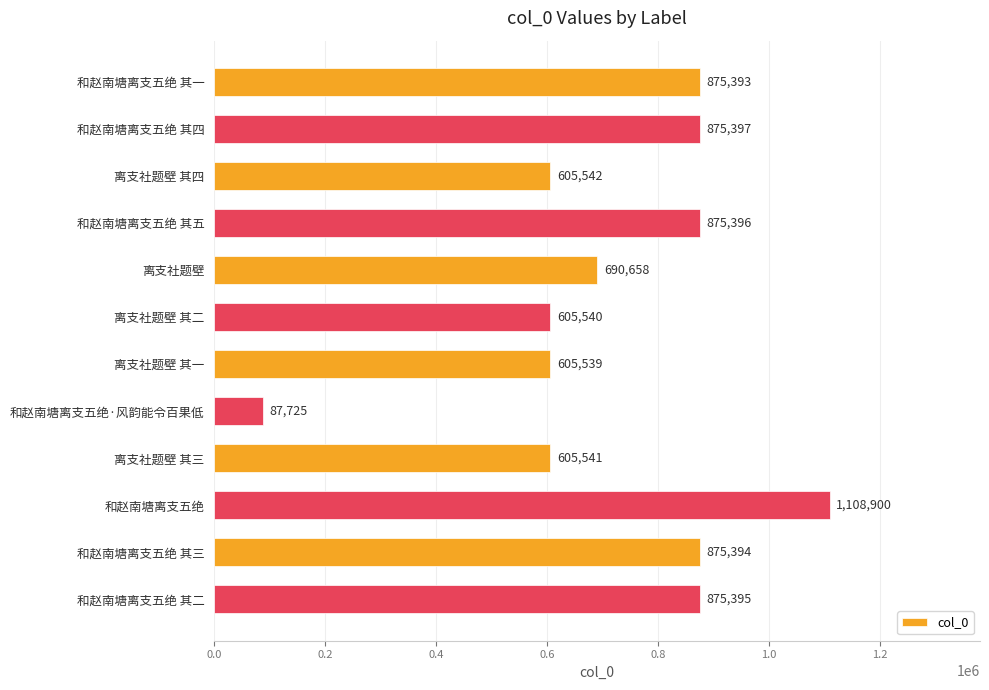

What is the smallest value displayed?

87725